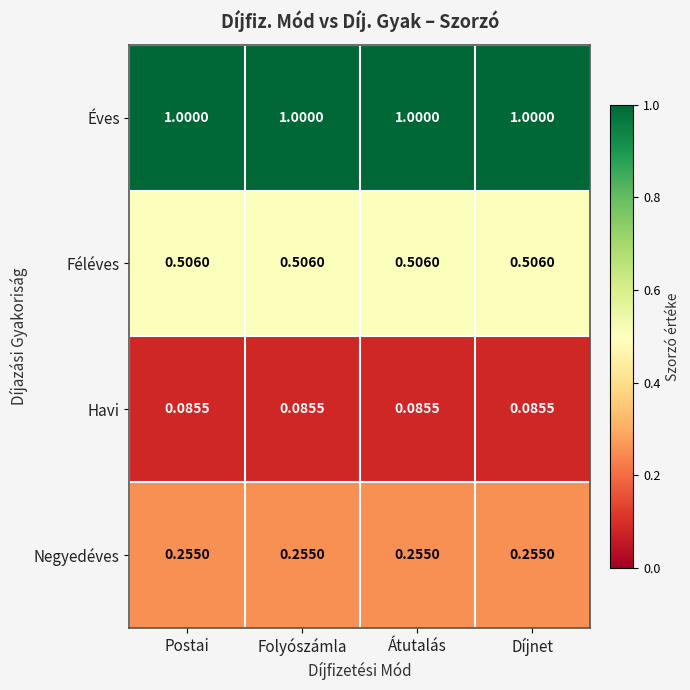

Which series has the largest total across all categories?

Éves